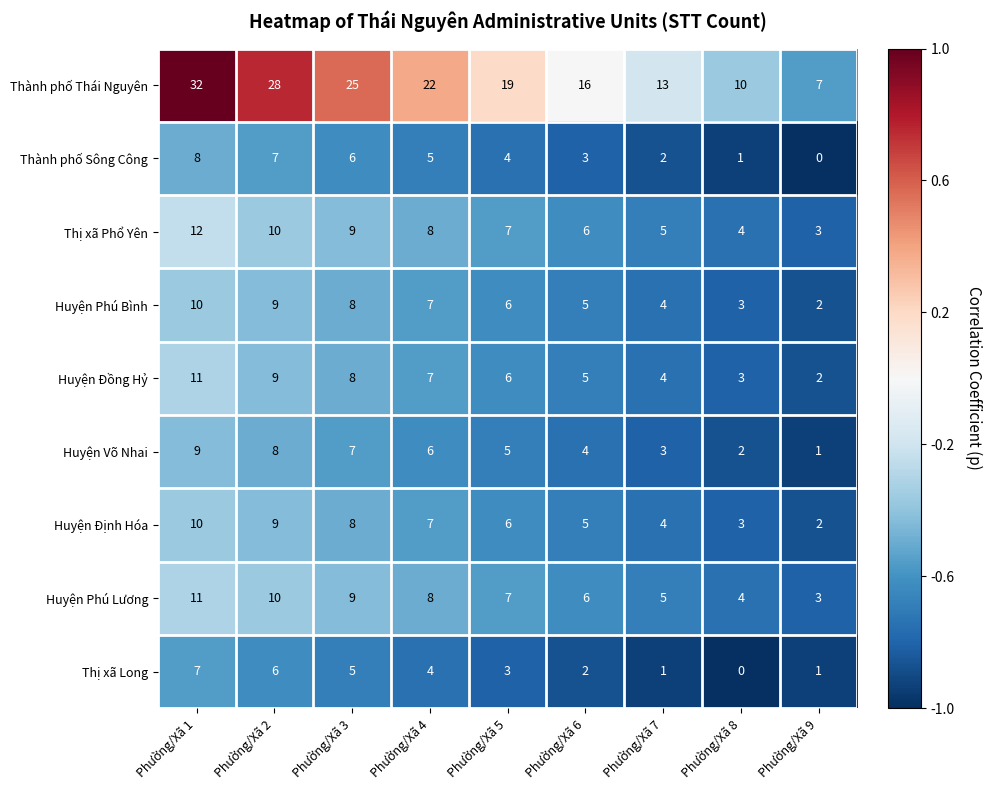

List the labels in order of Huyện Định Hóa value, largest first.

Phường/Xã 1, Phường/Xã 2, Phường/Xã 3, Phường/Xã 4, Phường/Xã 5, Phường/Xã 6, Phường/Xã 7, Phường/Xã 8, Phường/Xã 9